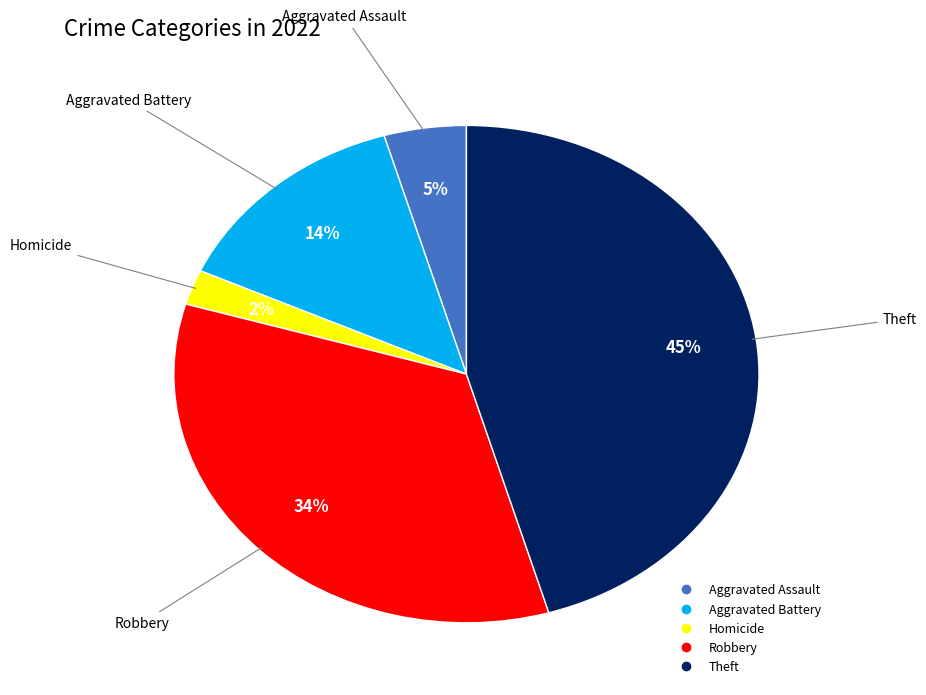

Is there any slice that represents more than half of the pie?

No